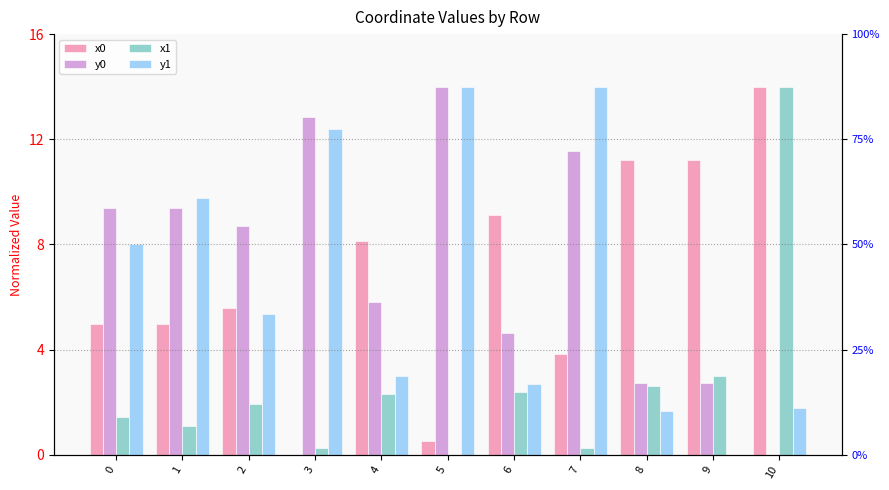

Which category has the lowest value across all series?

3